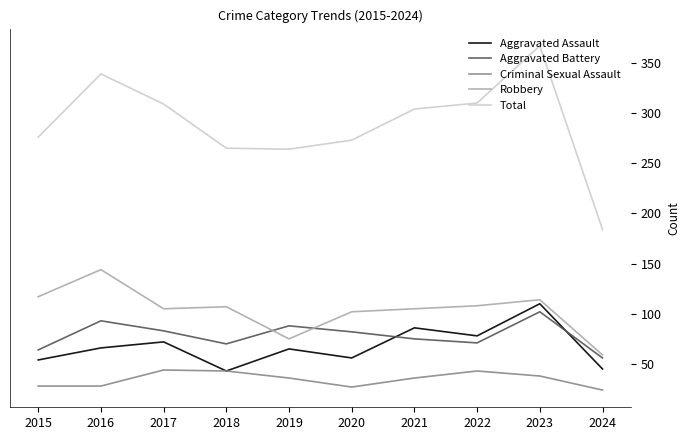

The value of Aggravated Assault at 2020 is 56. True or false?

True